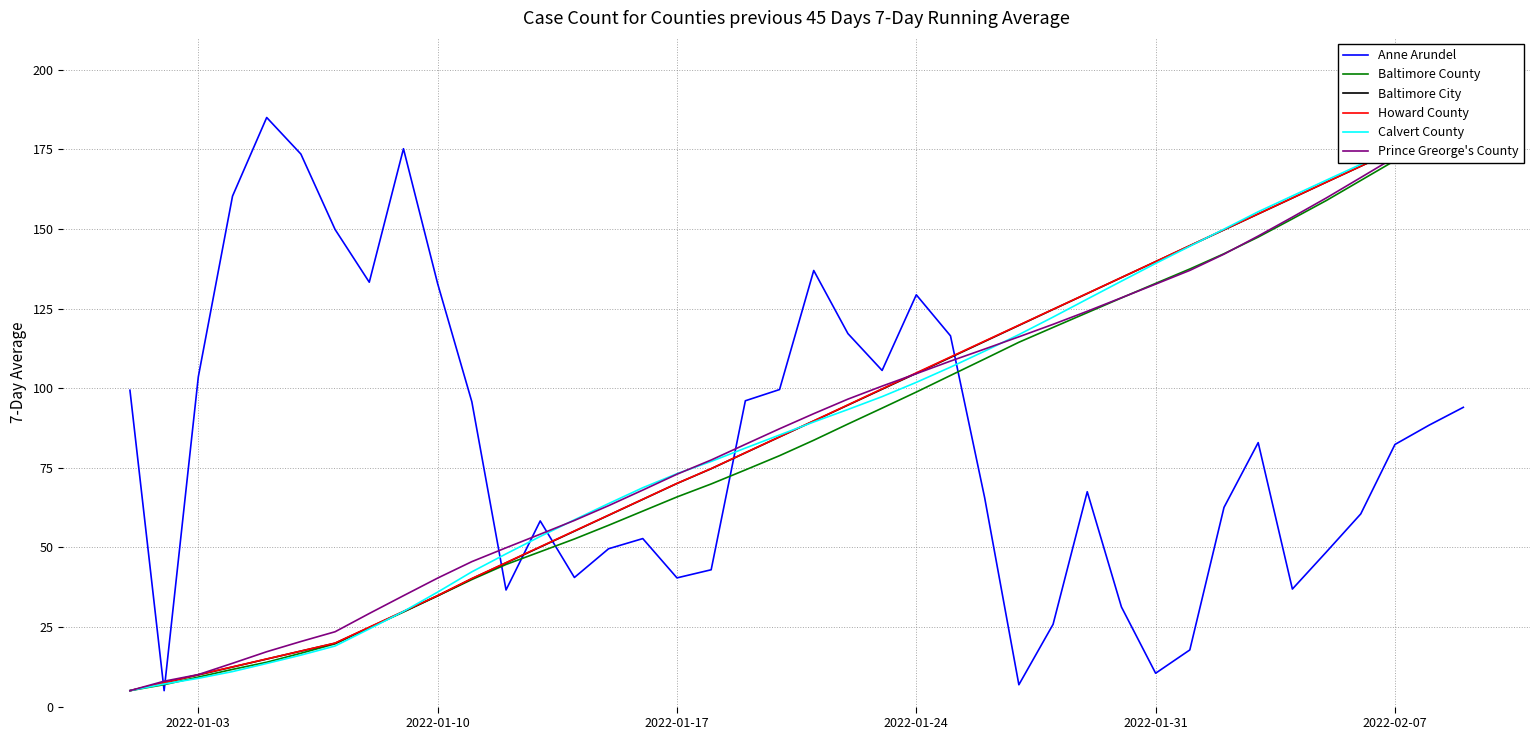

How many data points in Anne Arundel are less than 82?

19